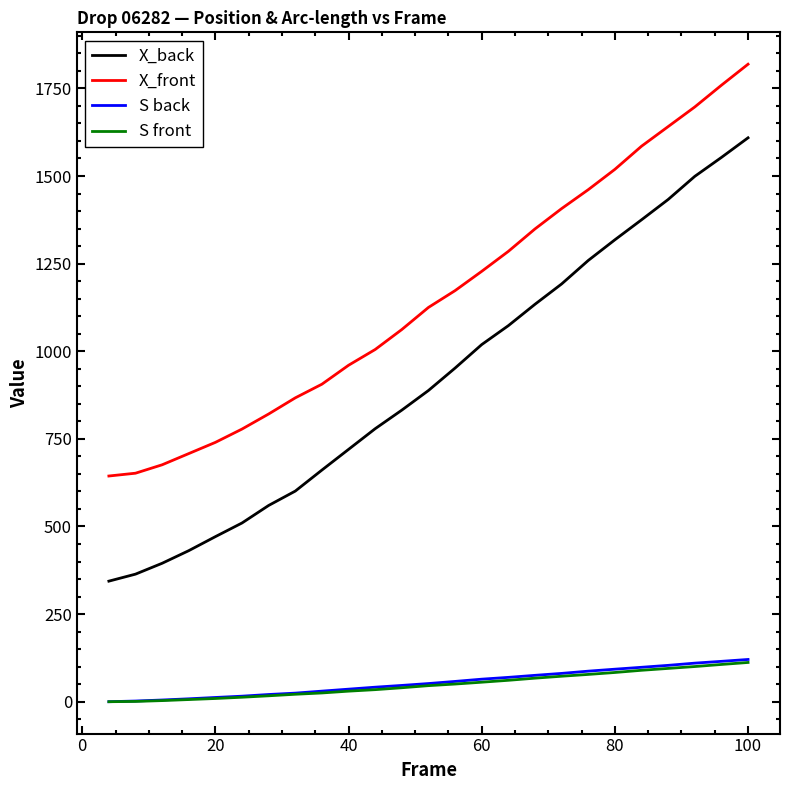

Which series has the largest range (max minus min)?

X_back